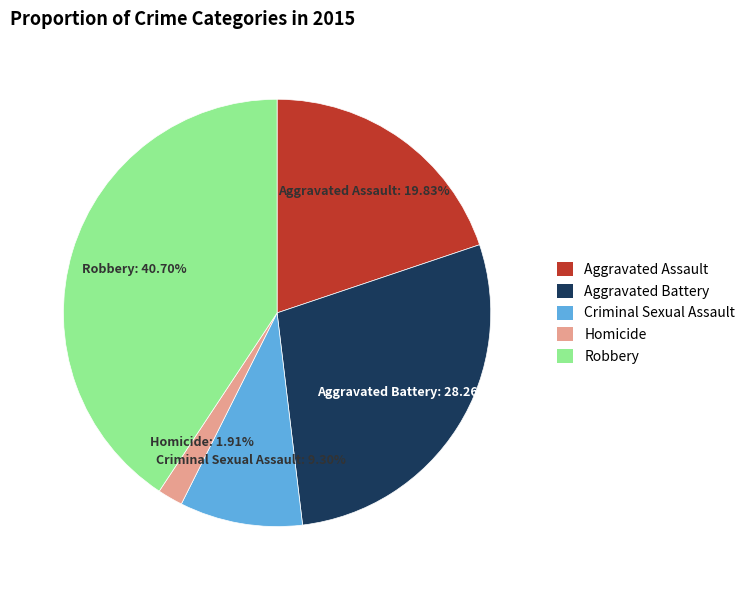

How many segments does this pie chart have?

5